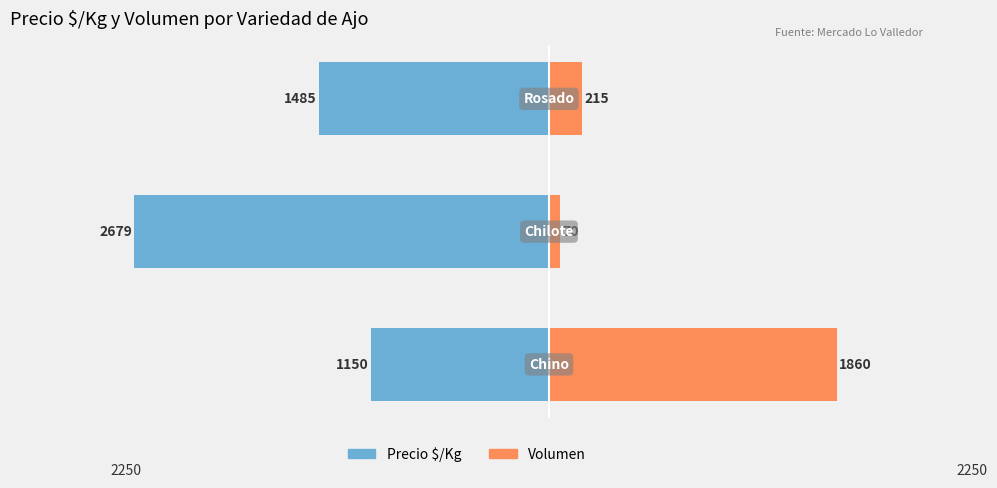

Which series has the largest range (max minus min)?

Volumen